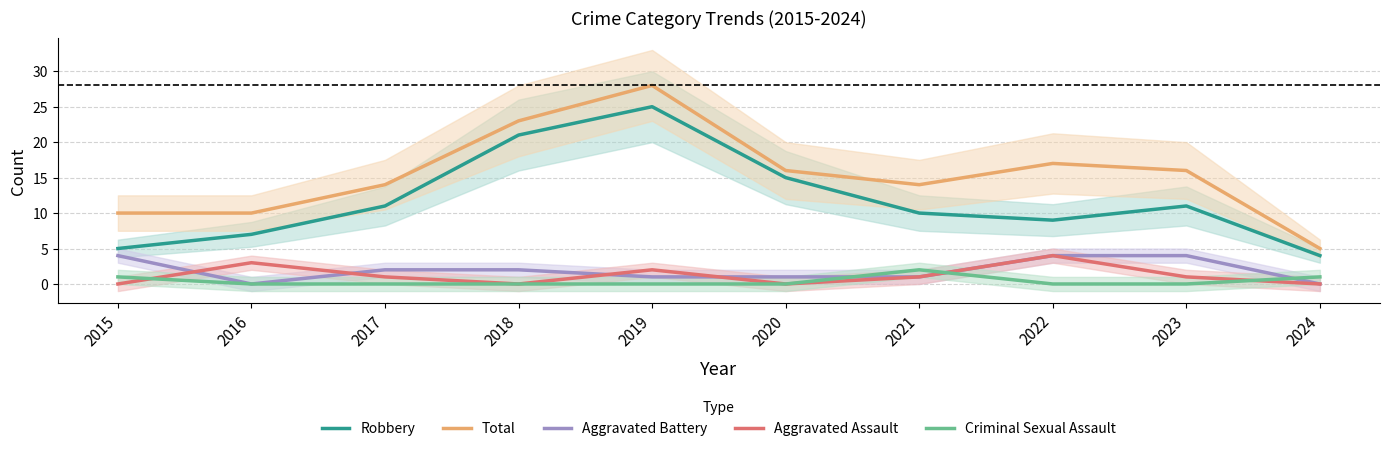

True or false: Total and Aggravated Battery intersect in this chart.

False